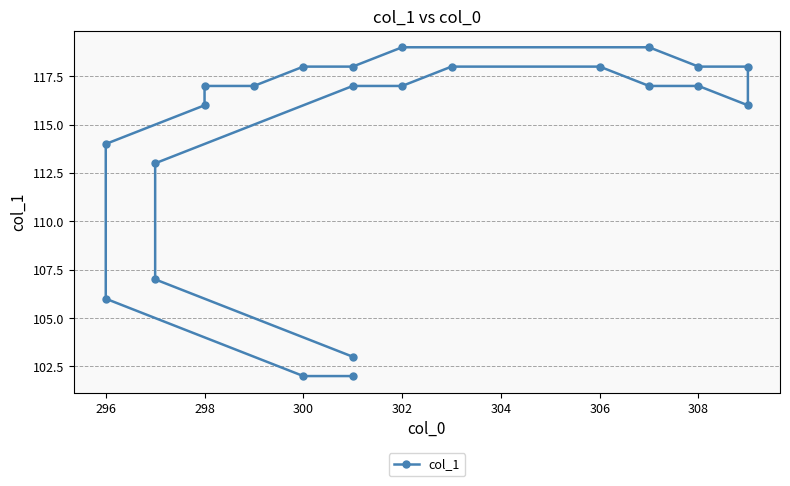

Reading left to right, list all the values displayed in this chart.

102	102	106	114	116	117	117	118	118	119	119	118	118	116	117	117	118	118	117	117	113	107	103